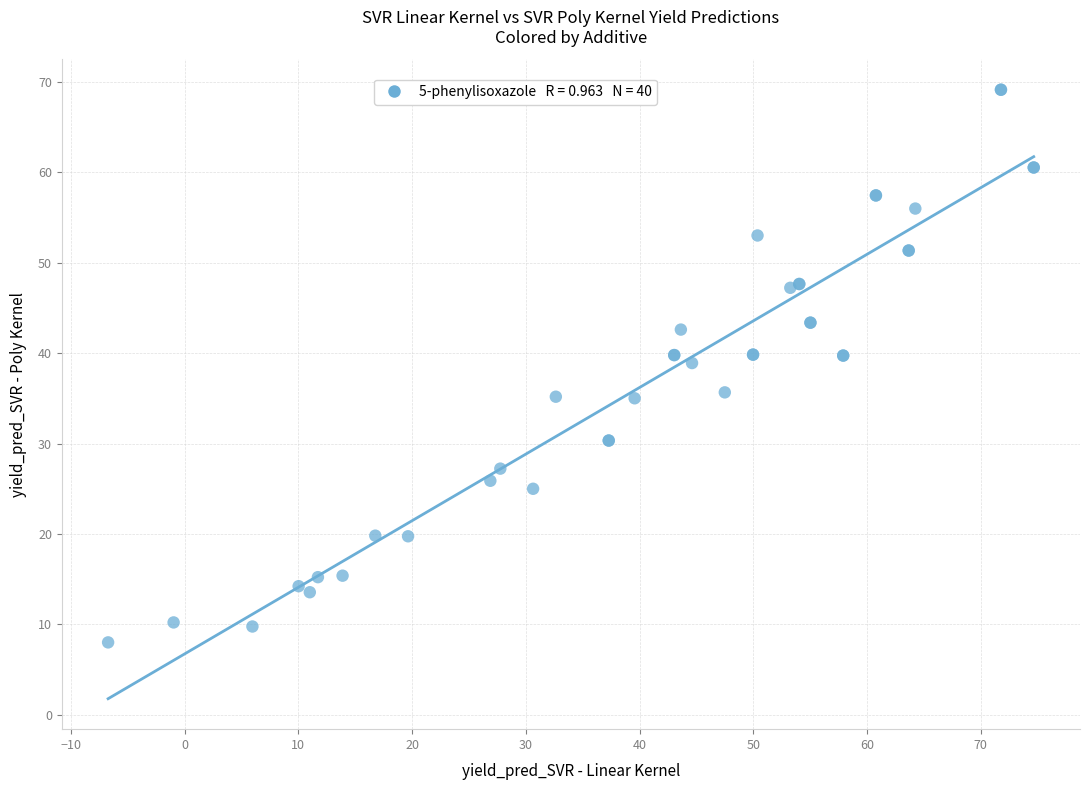

What Y value in the scatter plot is closest to 38?

38.9